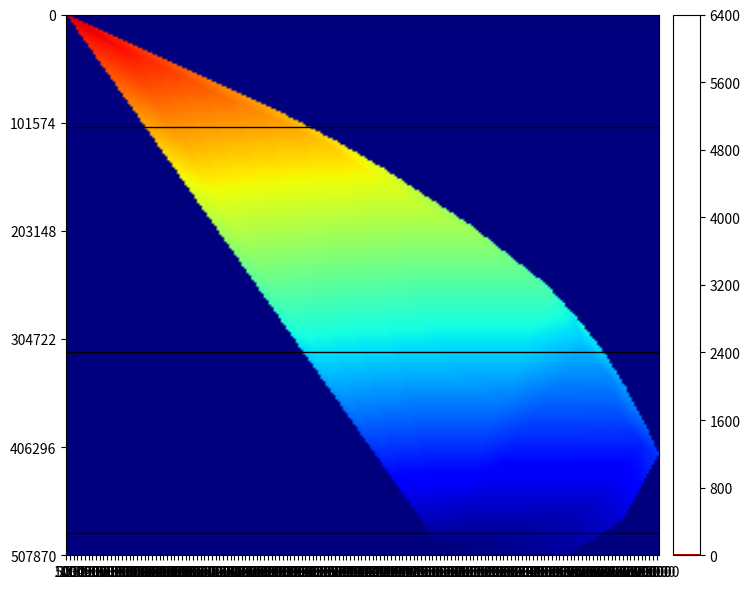

The Time series shows 6.0 at 15. True or false?

False